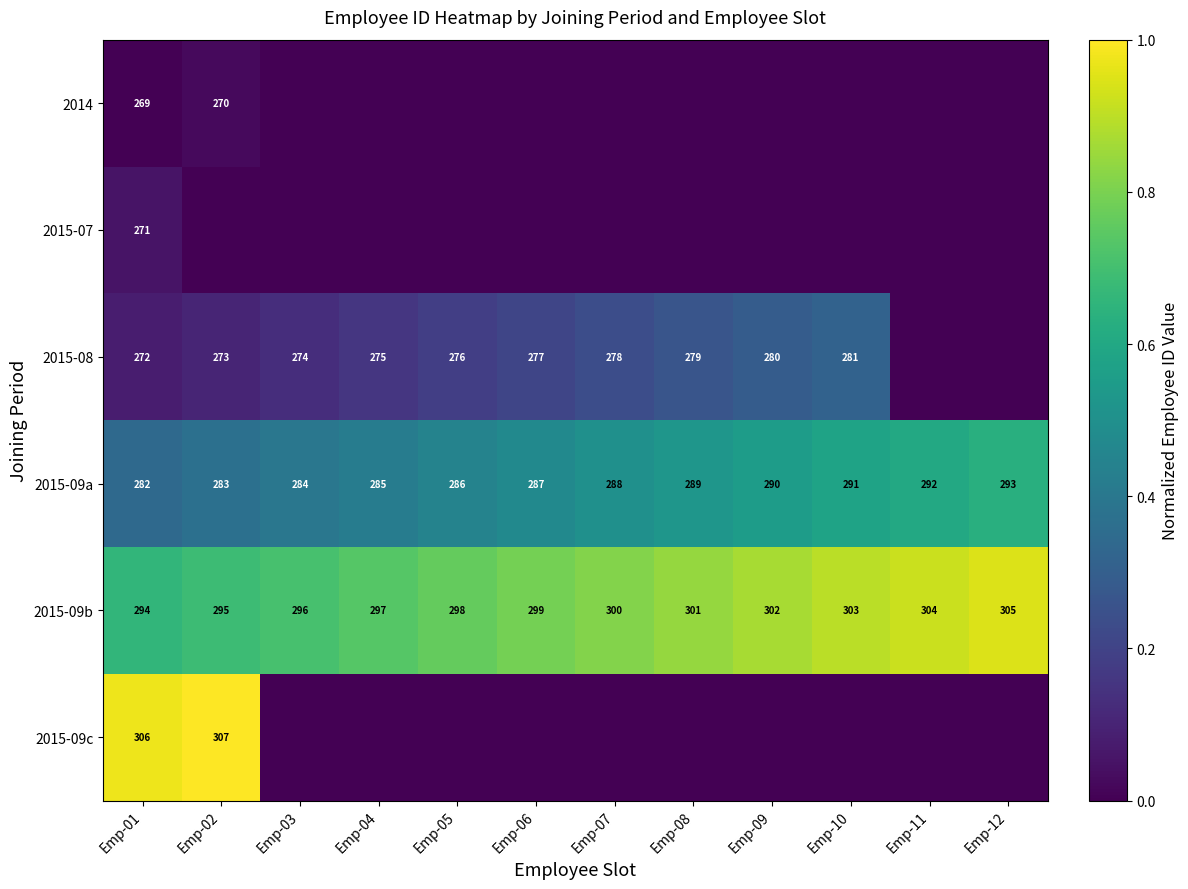

Is the value of 2015-09a at Emp-09 greater than the value of 2015-09b at Emp-11?

No